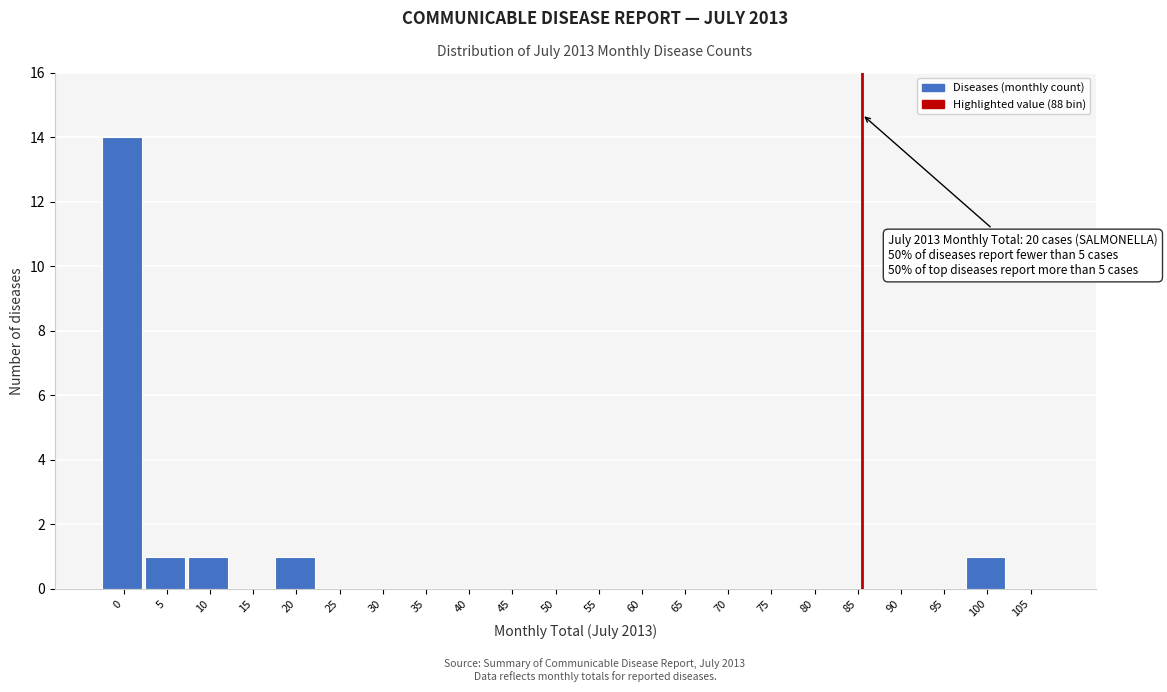

Reading right to left, list all the values displayed in this chart.

105=0	100=1	95=0	90=0	85=0	80=0	75=0	70=0	65=0	60=0	55=0	50=0	45=0	40=0	35=0	30=0	25=0	20=1	15=0	10=1	5=1	0=14